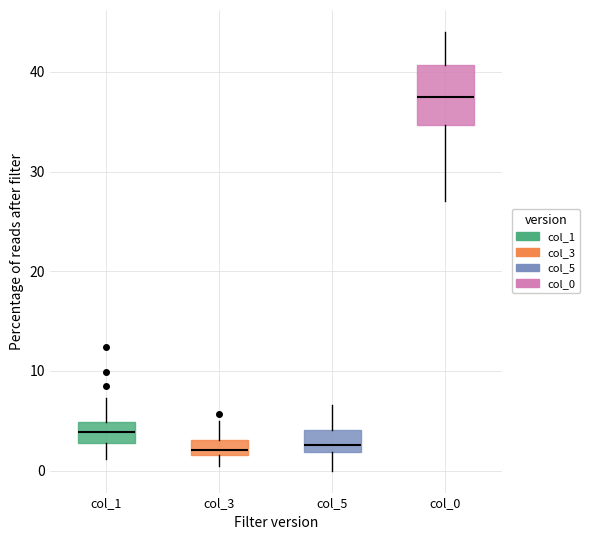

Reading left to right, read every box against the y-axis: the position of its median line, the range the box covers, and the ends of its whiskers. The values are not printed on the chart, so give them approximately, as read against the axis.

col_1: median 4, box 3 to 5, whiskers 1 to 7
col_3: median 2 (just above the box's lower edge), box 2 to 3, whiskers 0 to 5
col_5: median 3, box 2 to 4, whiskers 0 to 7
col_0: median 38, box 35 to 41, whiskers 27 to 44